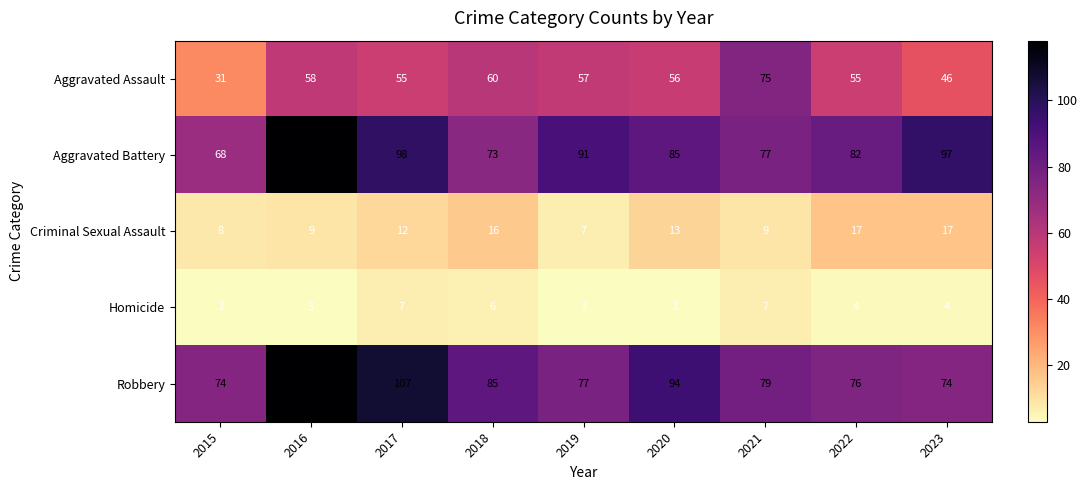

What is the difference between the second highest and minimum values in the Aggravated Battery series?

30